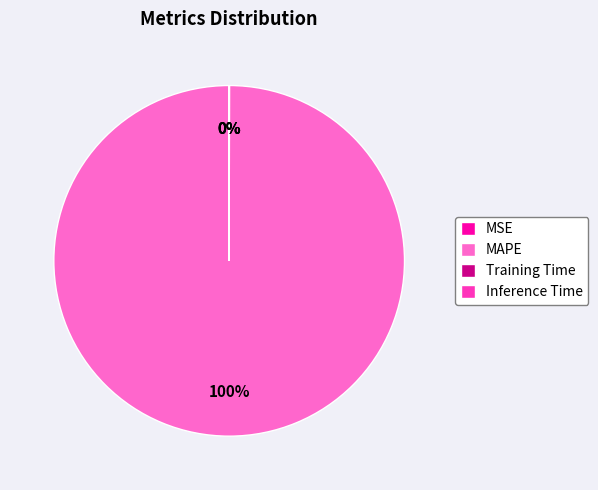

What is the largest slice in the pie chart?

MAPE